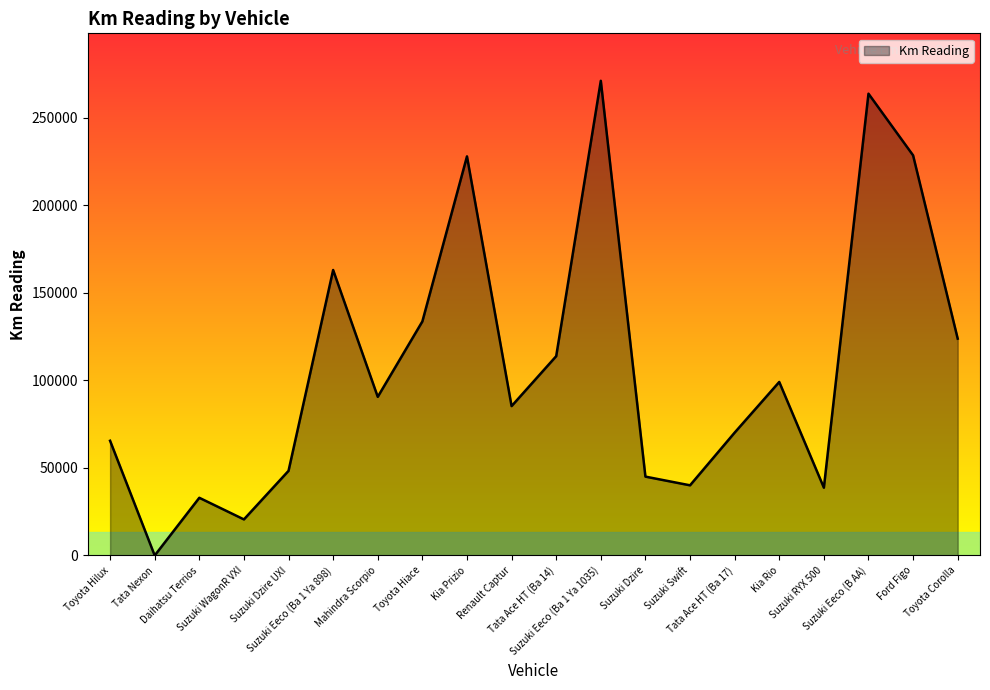

What is the difference between the maximum and minimum values?

271031